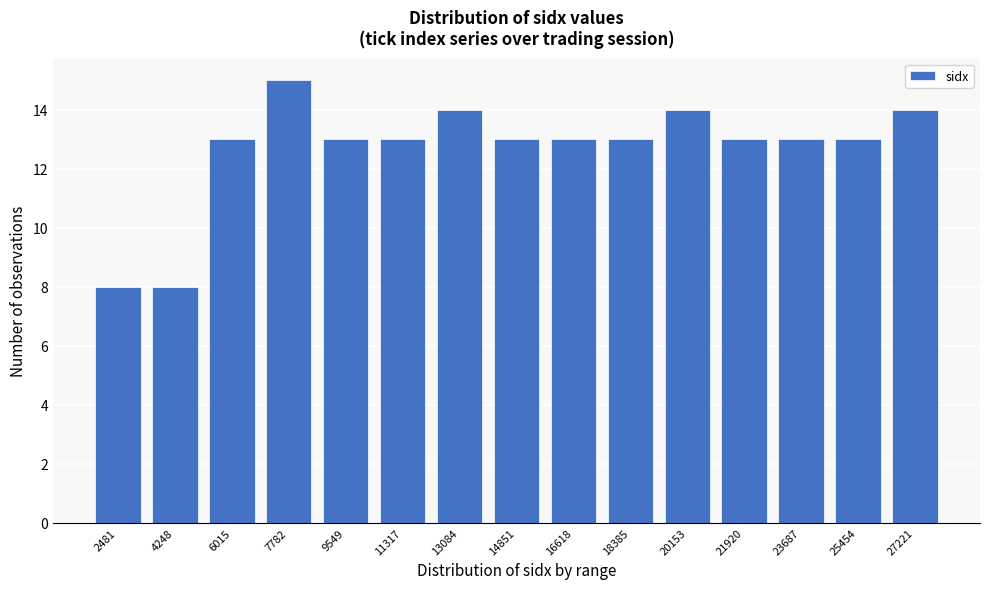

Reading left to right, transcribe all the data shown in this chart.

2481=8	4248=8	6015=13	7782=15	9549=13	11317=13	13084=14	14851=13	16618=13	18385=13	20153=14	21920=13	23687=13	25454=13	27221=14